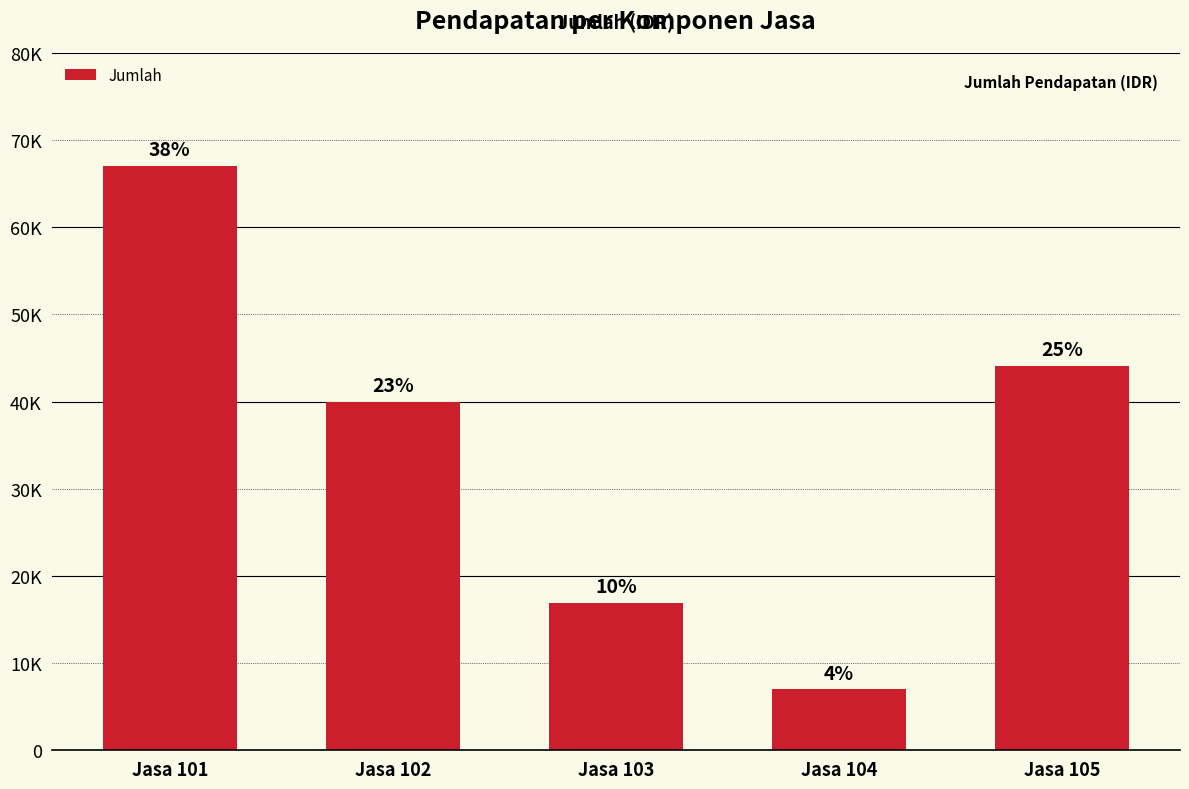

Which label corresponds to the smallest value in the chart?

Jasa 104